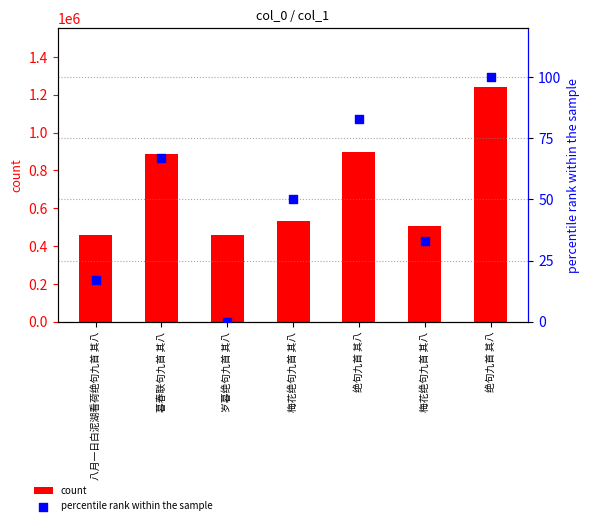

Which series has the largest total across all categories?

count